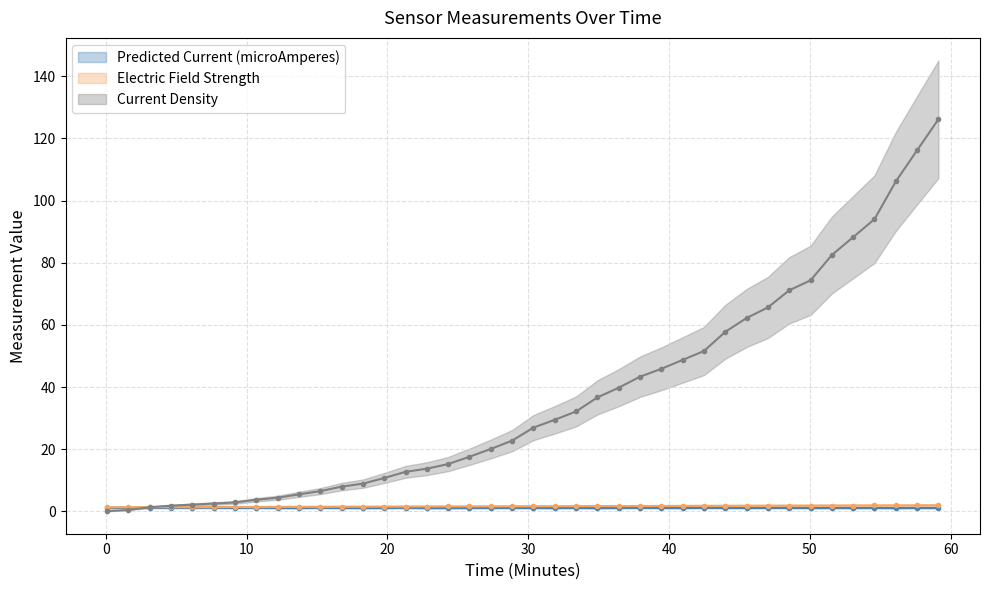

Which series has the largest total across all categories?

Current Density